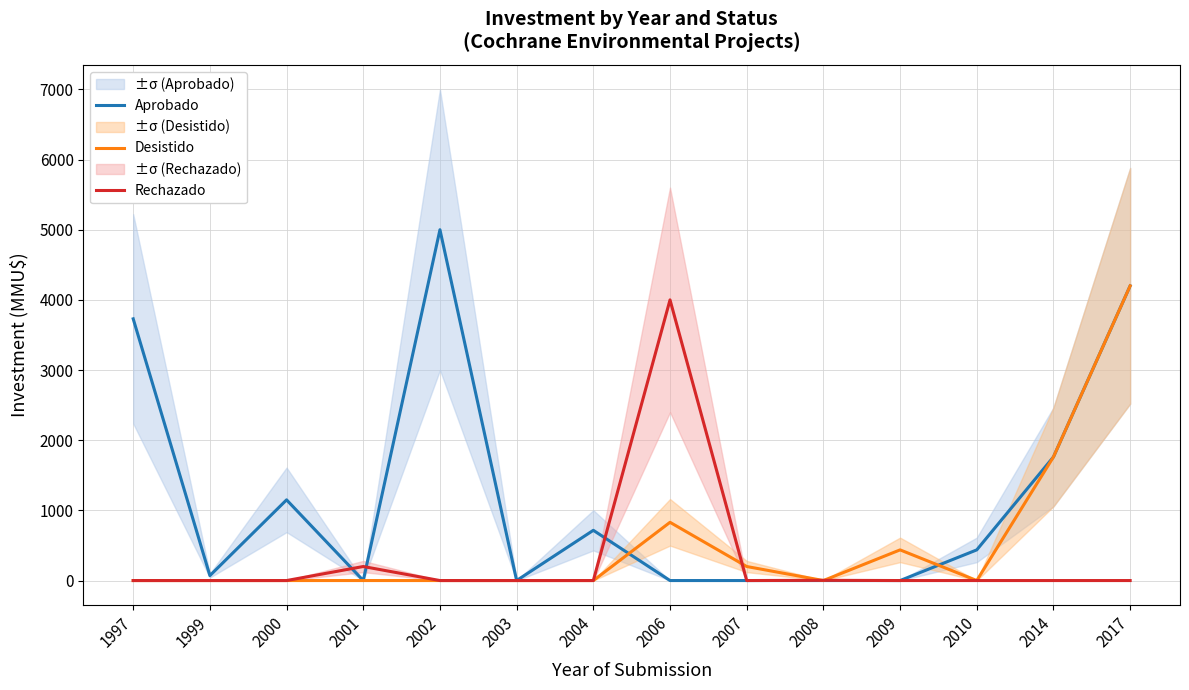

What are all the series names shown in the legend?

Aprobado, Desistido, Rechazado